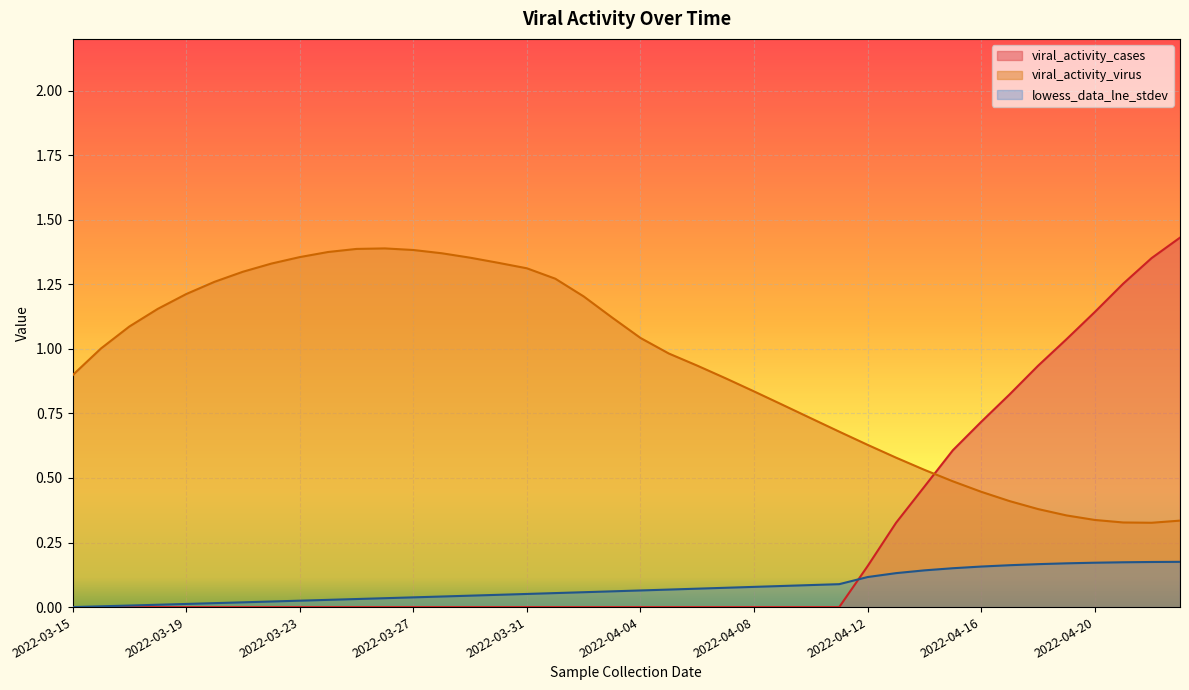

Which series has the largest total across all categories?

viral_activity_virus